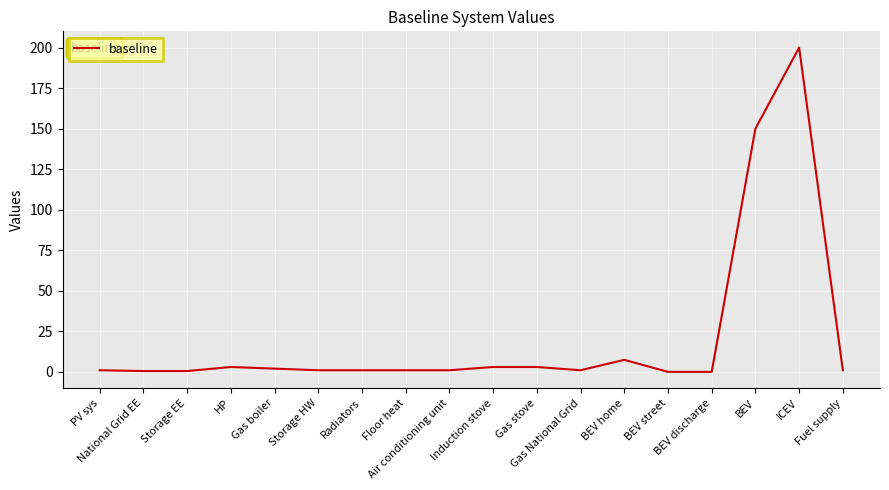

What is the maximum value shown in the chart?

200.0